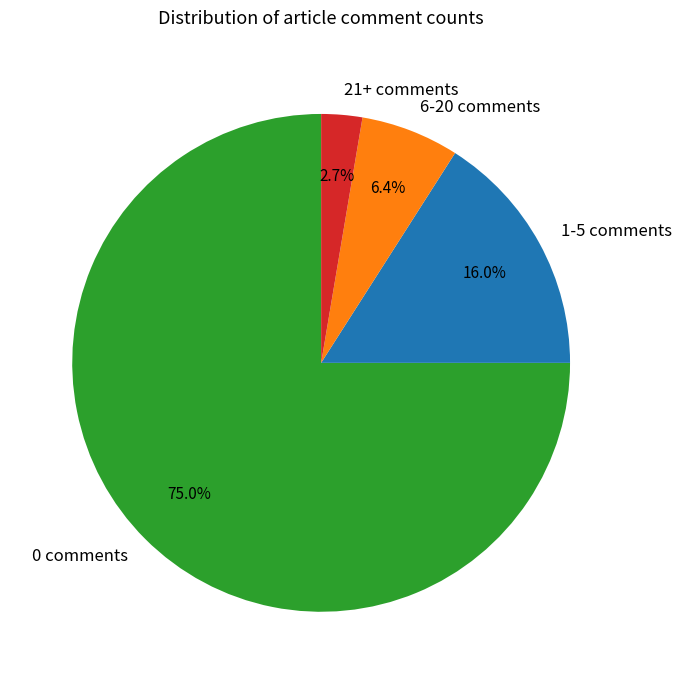

Approximately how many times larger is the value at 21+ comments compared to 1-5 comments?

0.2